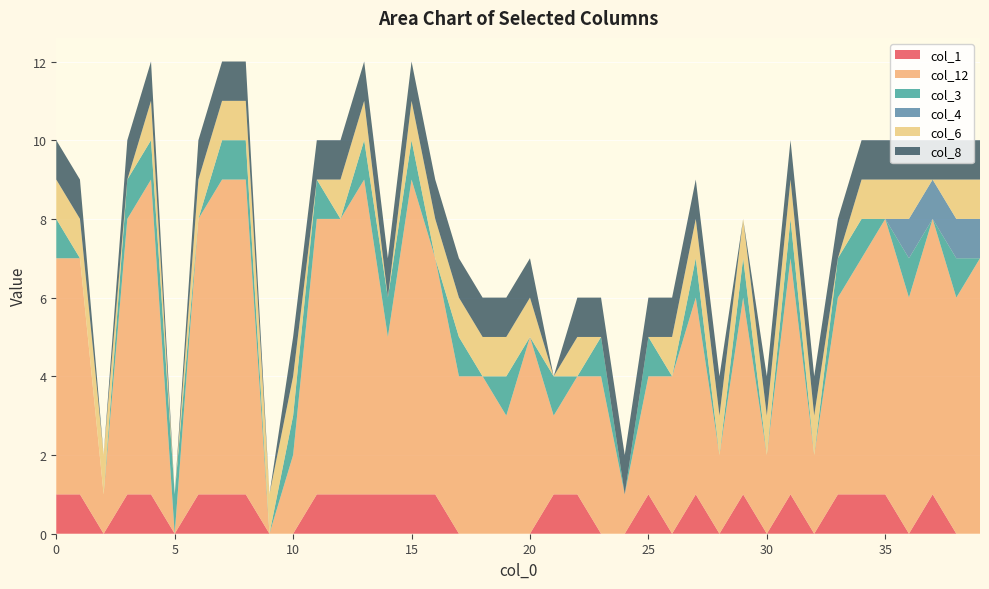

What are all the series names shown in the legend?

col_1, col_12, col_3, col_4, col_6, col_8